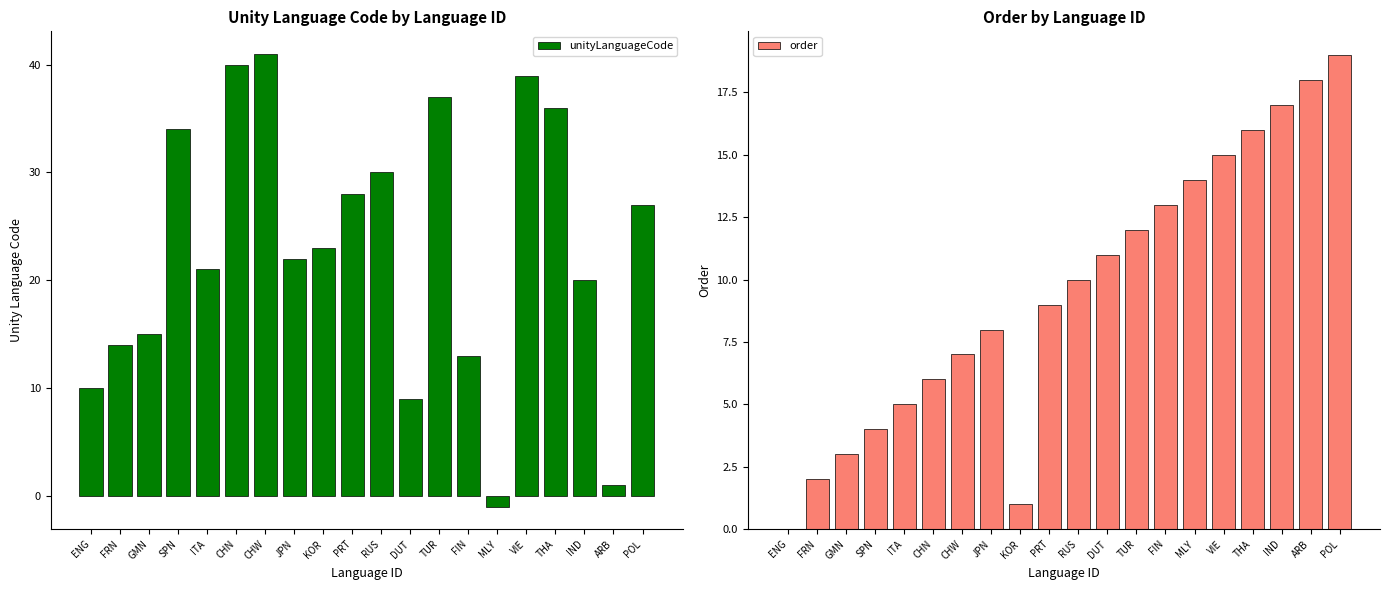

What is the spread (max minus min) of values at ENG?

10